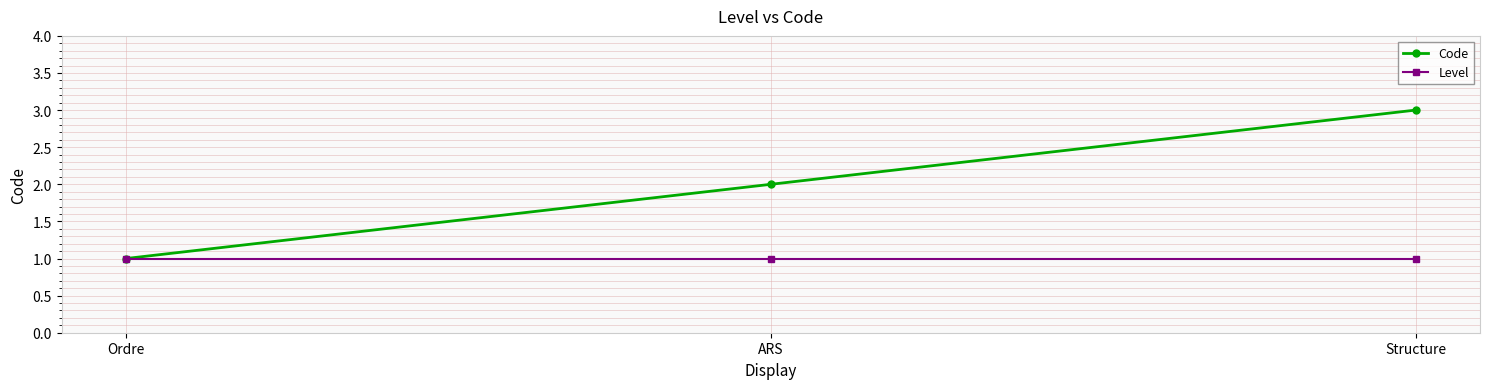

Is it true that Level equals 1 at Structure?

True